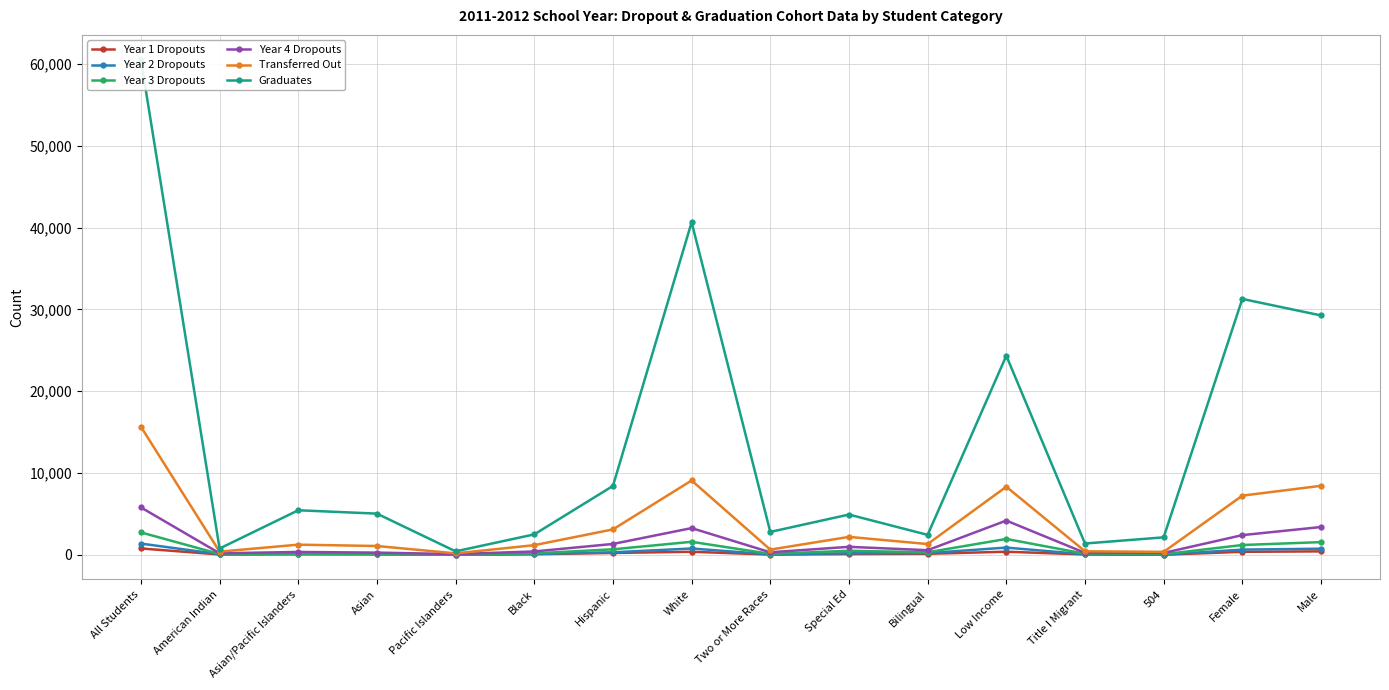

What value does the Graduates series have at Asian/Pacific Islanders?

5438